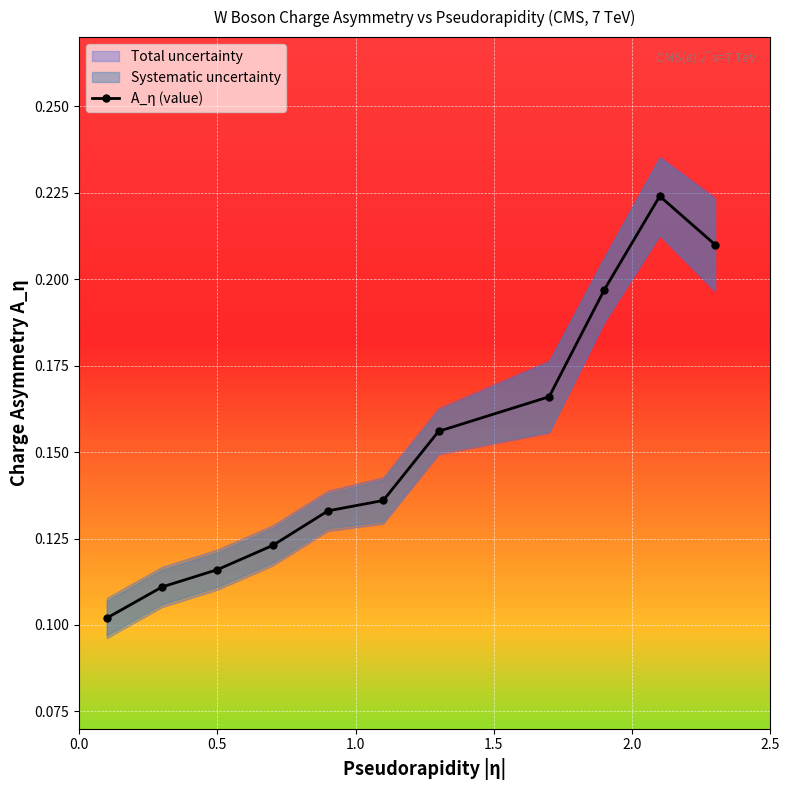

How many A_η (value) values are between 0 and 1?

11